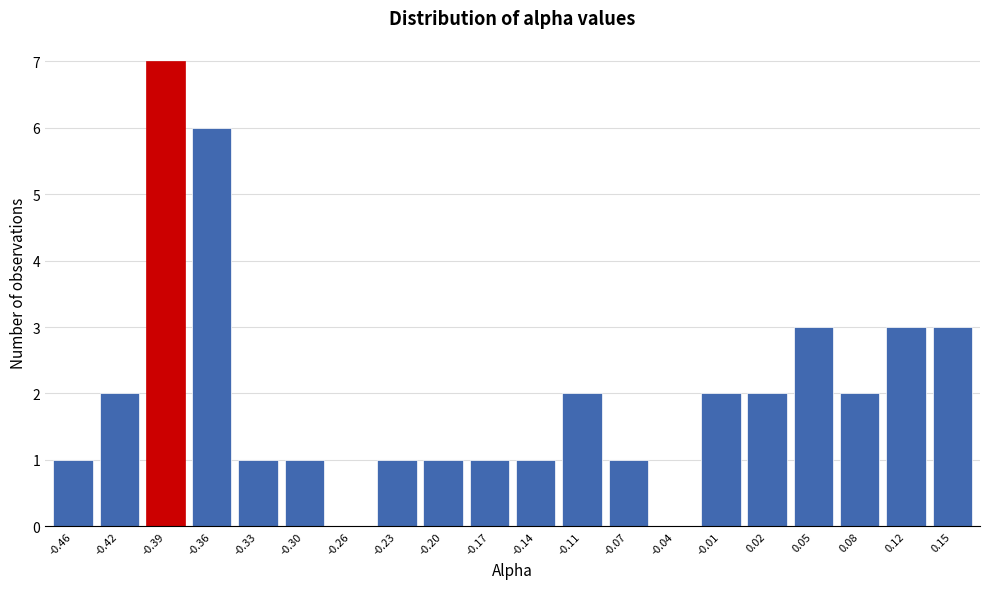

Reading left to right, transcribe all the data shown in this chart.

-0.46=1	-0.42=2	-0.39=7	-0.36=6	-0.33=1	-0.30=1	-0.26=0	-0.23=1	-0.20=1	-0.17=1	-0.14=1	-0.11=2	-0.07=1	-0.04=0	-0.01=2	0.02=2	0.05=3	0.08=2	0.12=3	0.15=3